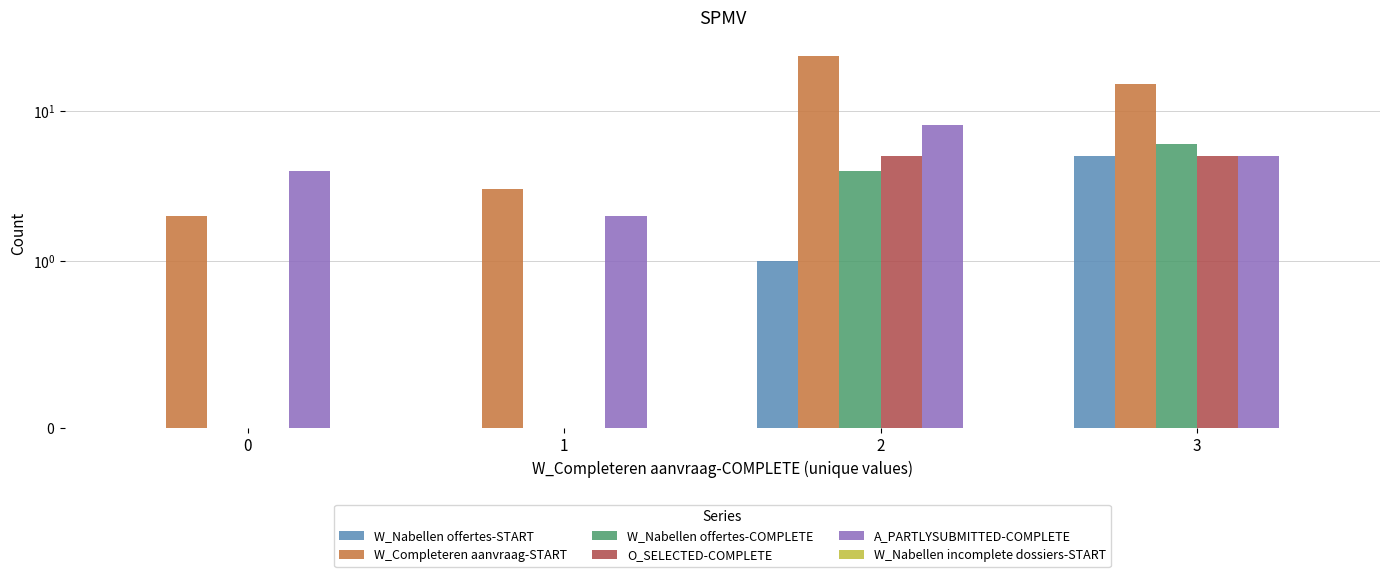

What is the difference between the maximum and minimum values in the O_SELECTED-COMPLETE series?

5